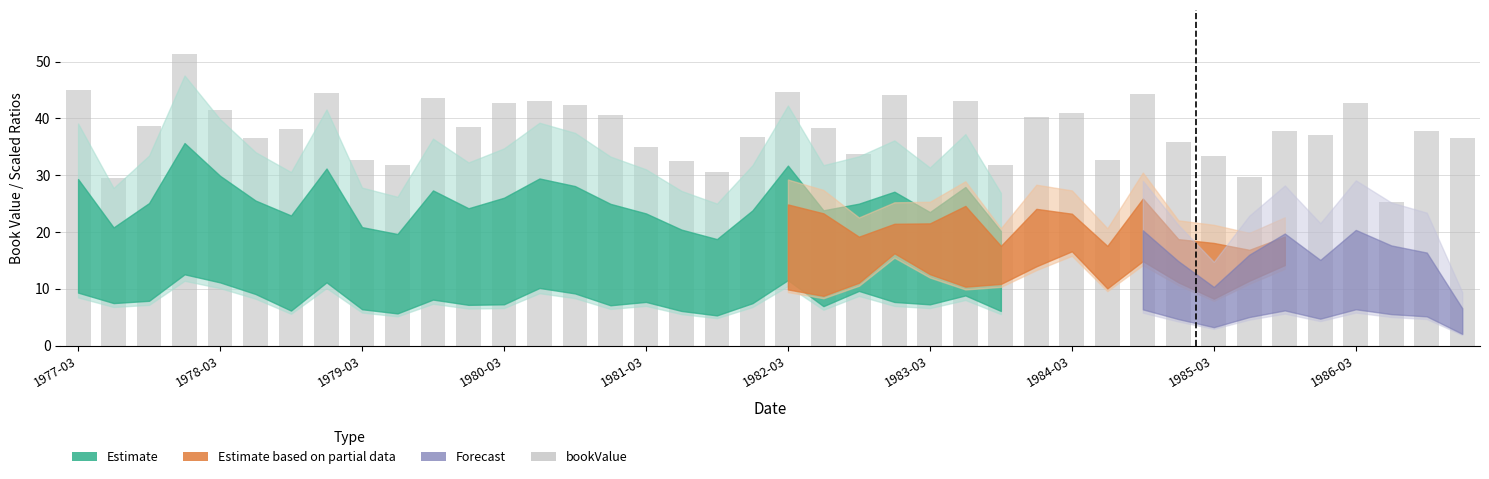

What is the maximum value shown in the chart?

51.4